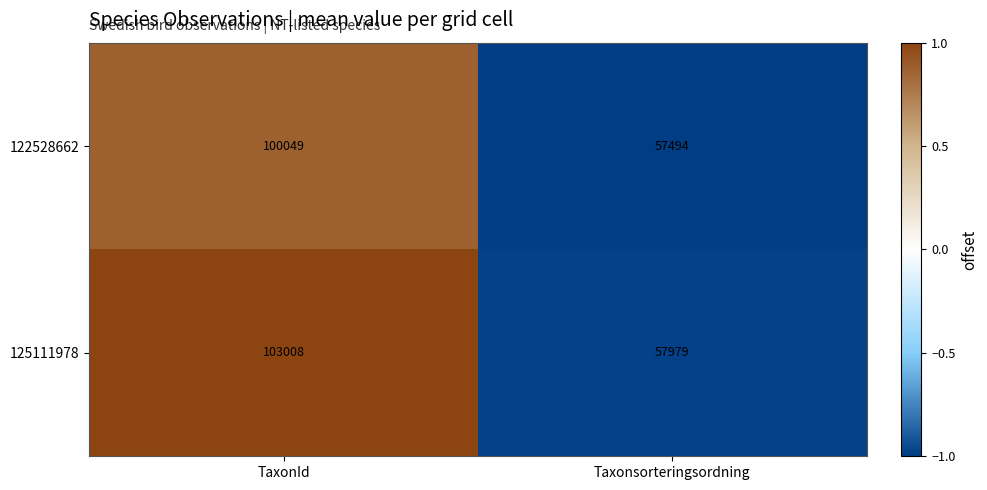

List the series in order of their overall mean, highest first.

125111978, 122528662